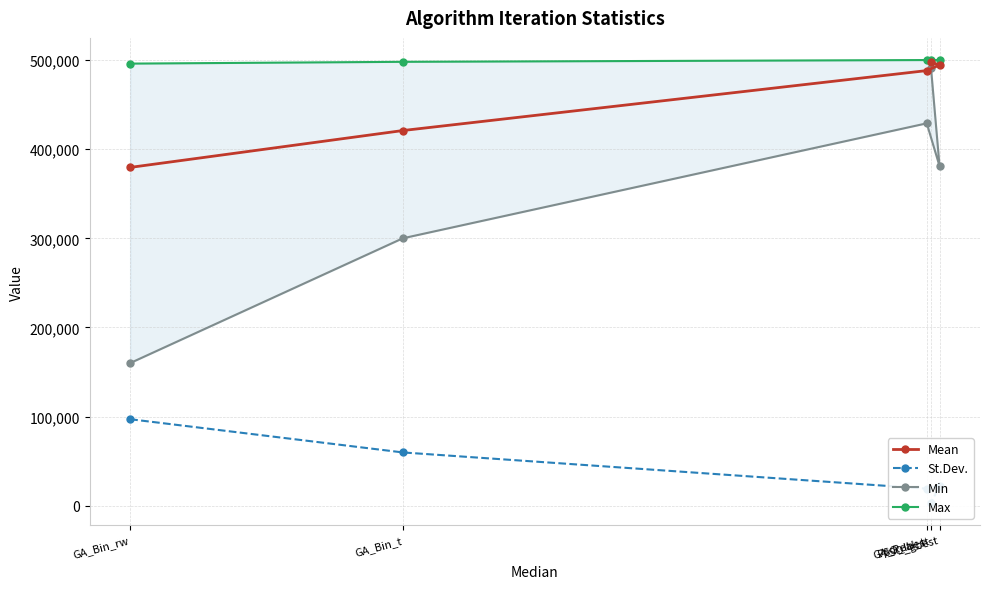

The value of Min at PSO_gbest is 381000.0. True or false?

True